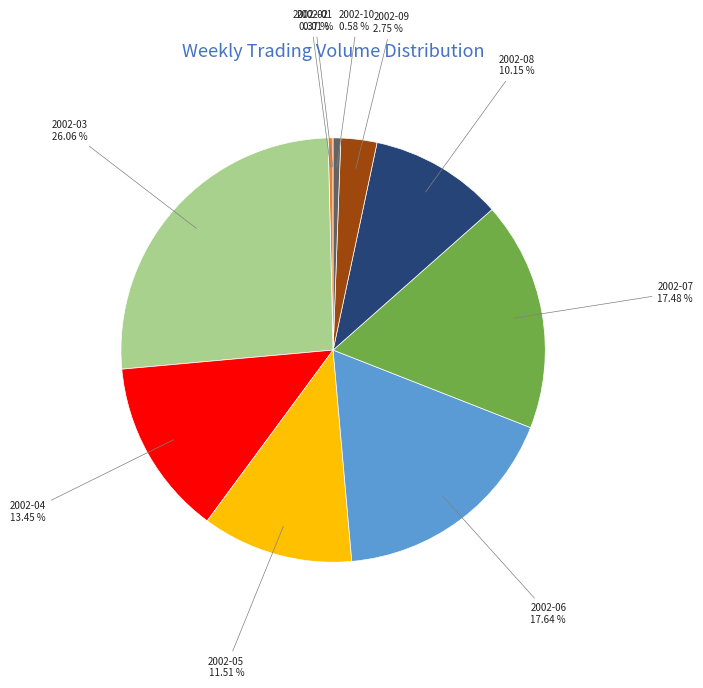

Is the sum of 2002-09 and 2002-07 greater than half?

No